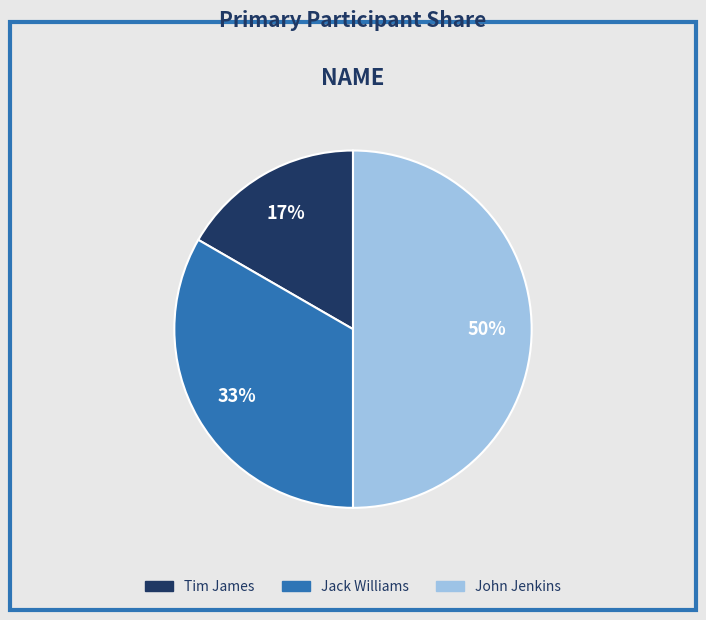

To the nearest percent, what portion does John Jenkins represent?

50%